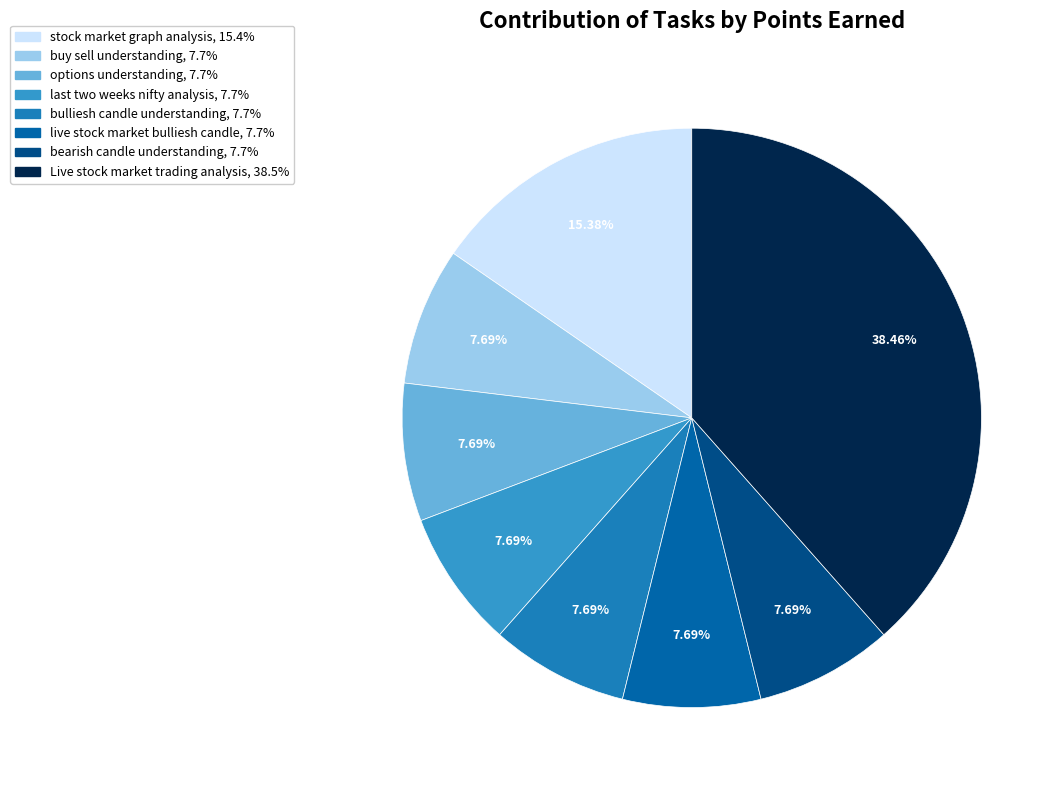

Combined, what portion of the pie is options understanding and bulliesh candle understanding?

15.4%